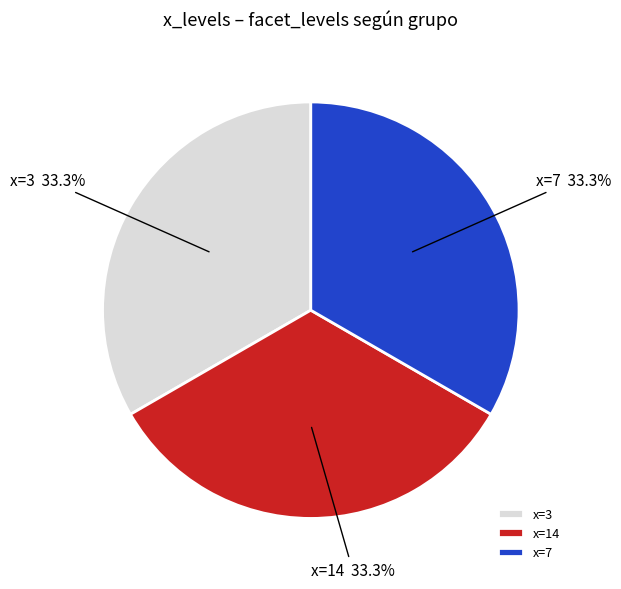

Is there a majority slice in this chart?

No